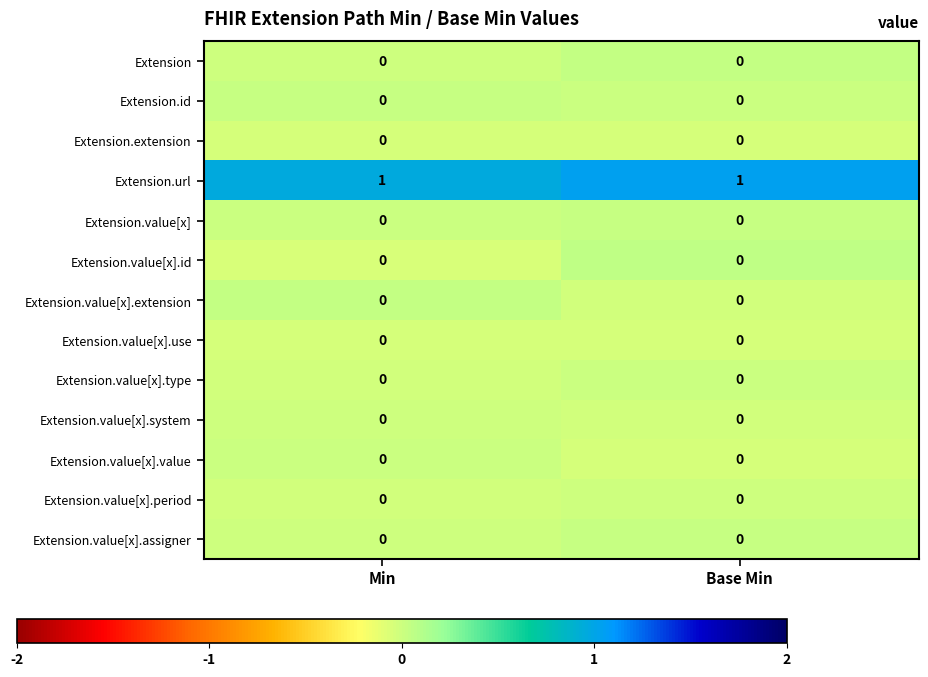

Which series has the largest total across all categories?

Extension.url